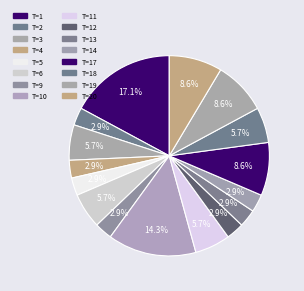

Count the number of slices in the pie.

16